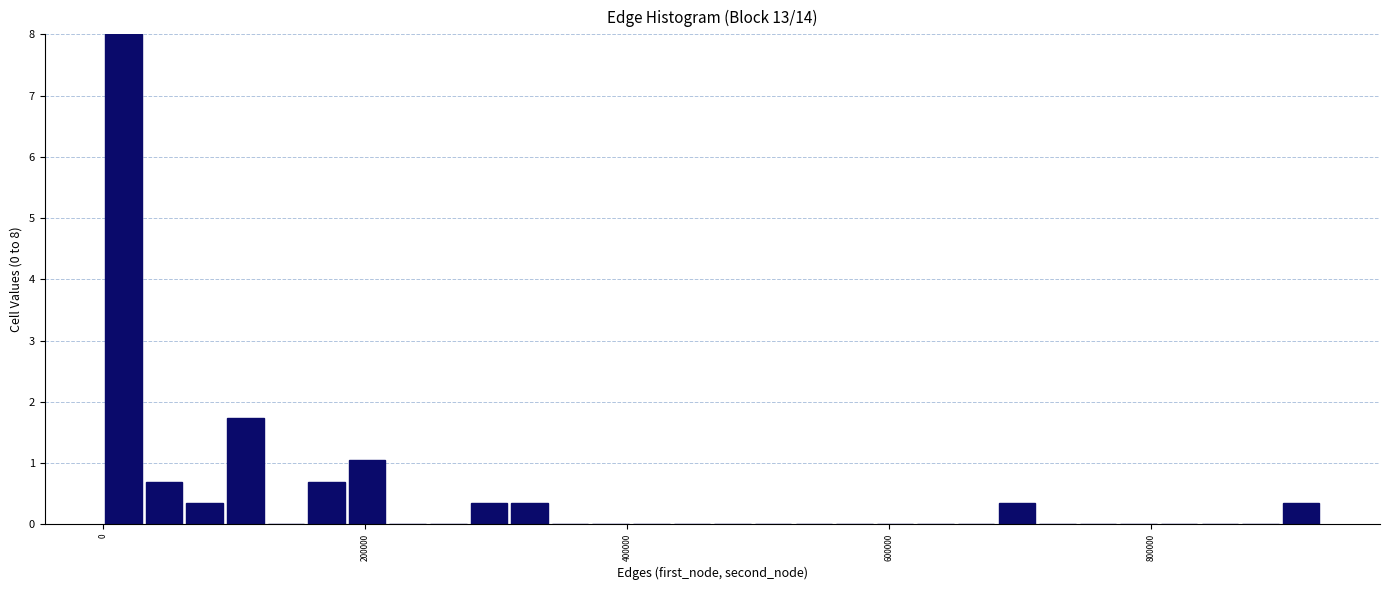

Read against the x-axis, roughly where is the centre of the tallest bar?

20000